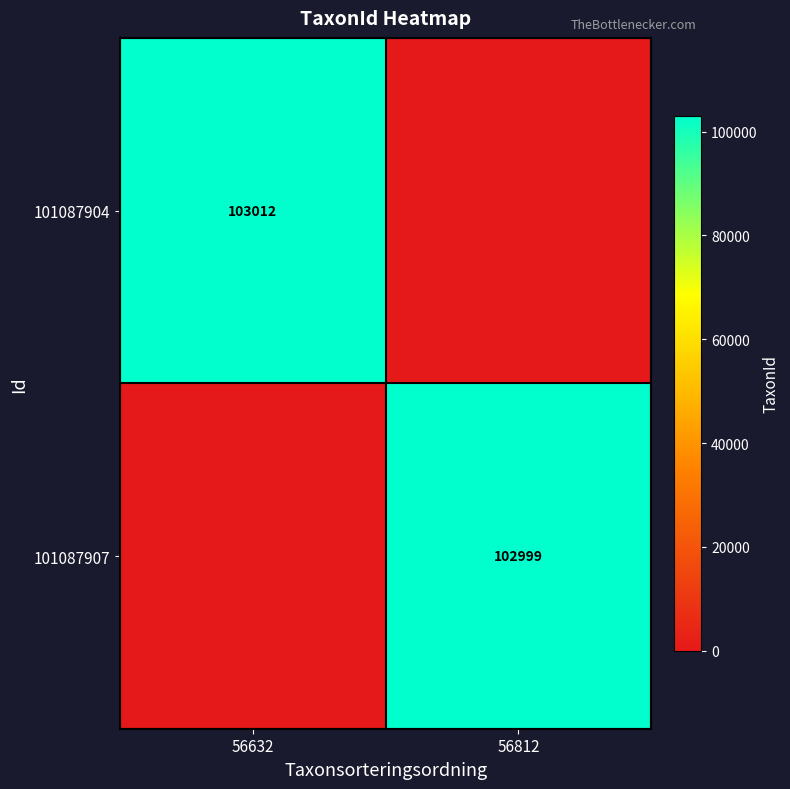

Is the value of 101087904 at 56632 greater than the value of 101087907 at 56812?

Yes